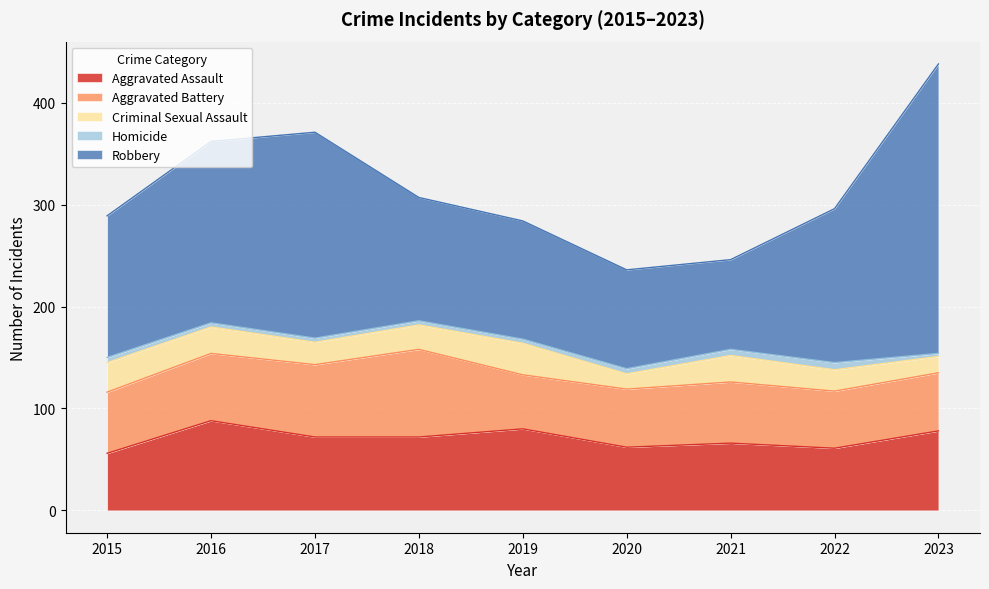

True or false: Homicide and Aggravated Assault intersect in this chart.

False